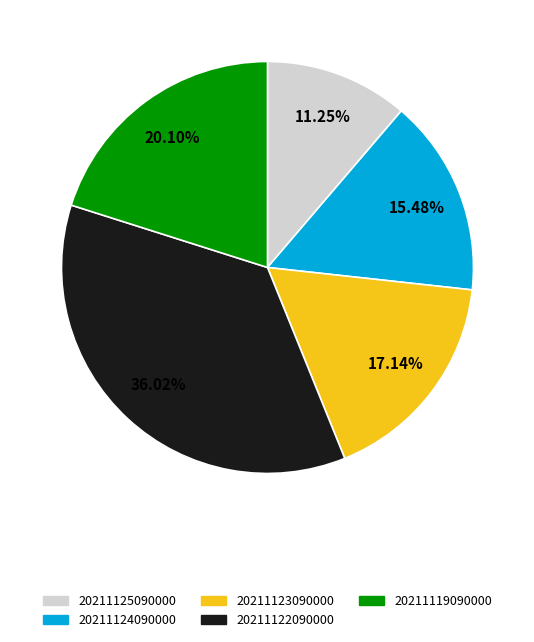

What is the total percentage of 20211125090000 and 20211119090000?

31.4%